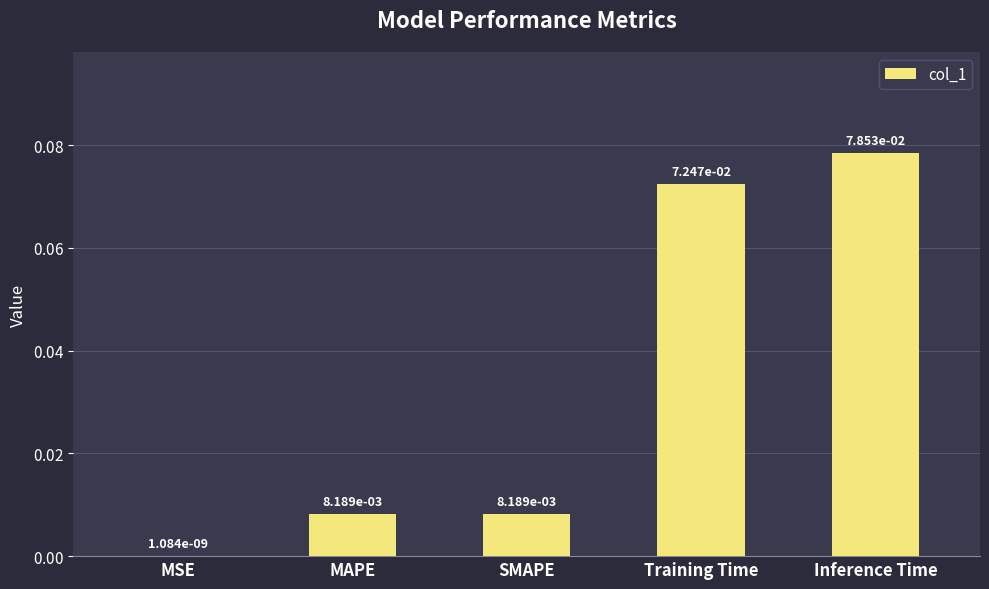

Which has a higher value, SMAPE or MSE?

SMAPE